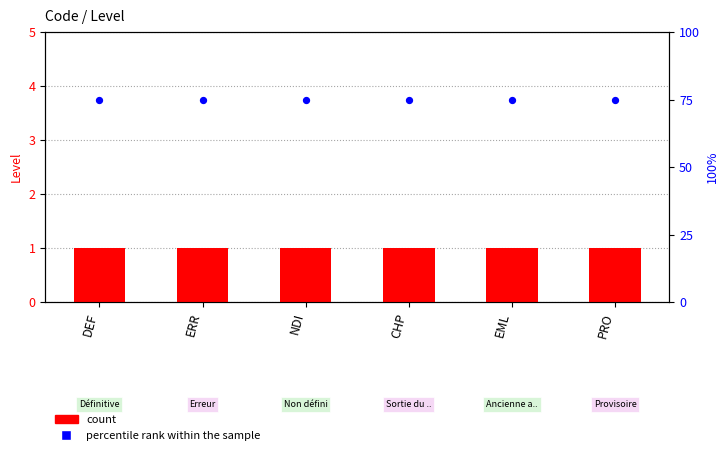

Which series reaches the minimum Y coordinate?

count